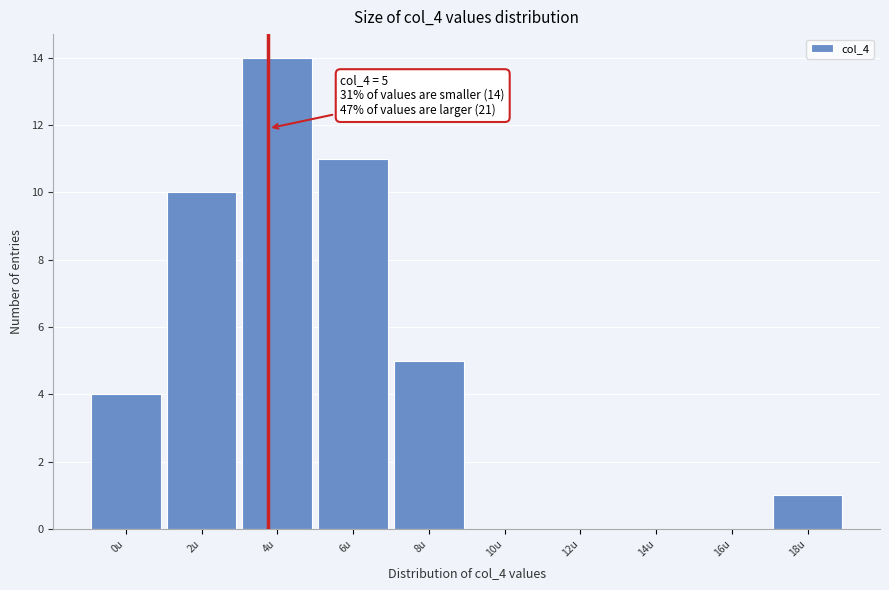

Reading left to right, what are all the values shown in this chart?

0u=4	2u=10	4u=14	6u=11	8u=5	10u=0	12u=0	14u=0	16u=0	18u=1